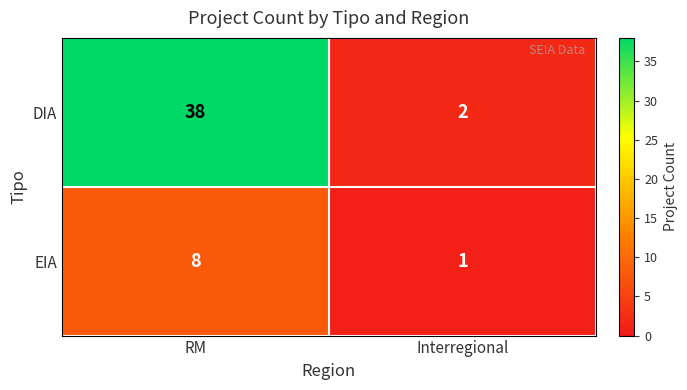

Which category has the highest value across all series?

RM